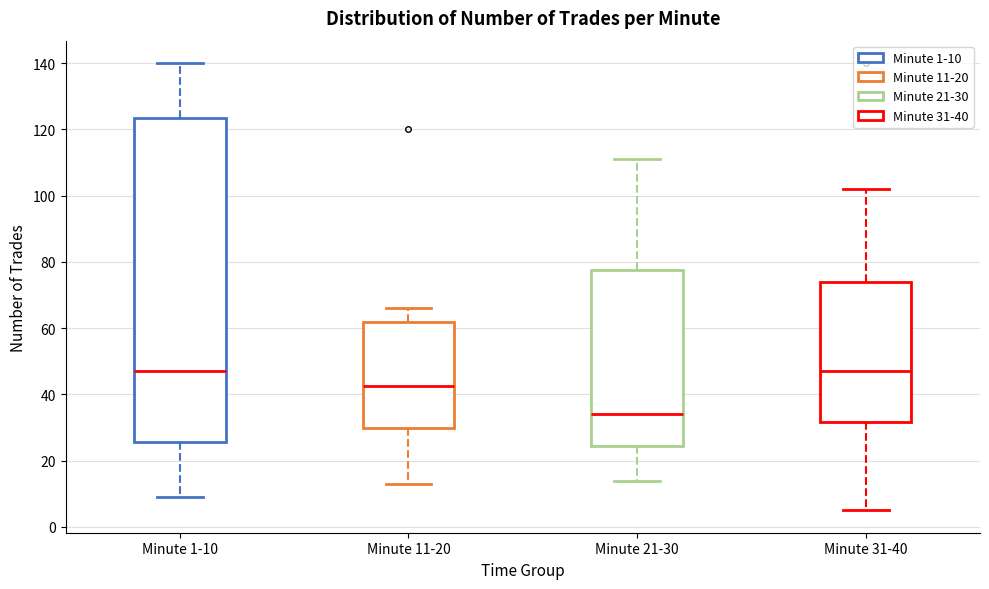

Where is the lower edge of the box for Minute 21-30 on the y-axis? The values are not printed on the chart, so give them approximately, as read against the axis.

24